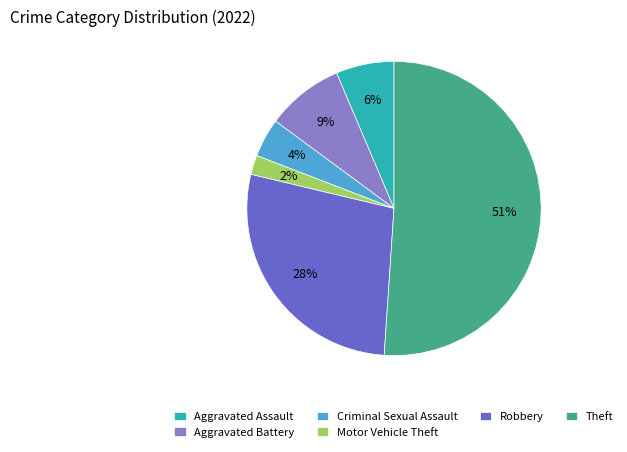

Does Aggravated Battery account for over 50% of the chart?

No